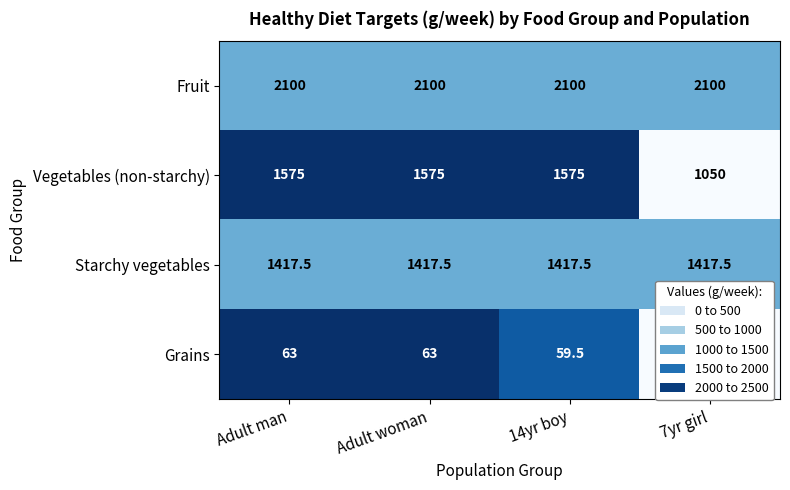

What is the difference between the highest and lowest values at Adult man?

2037.0